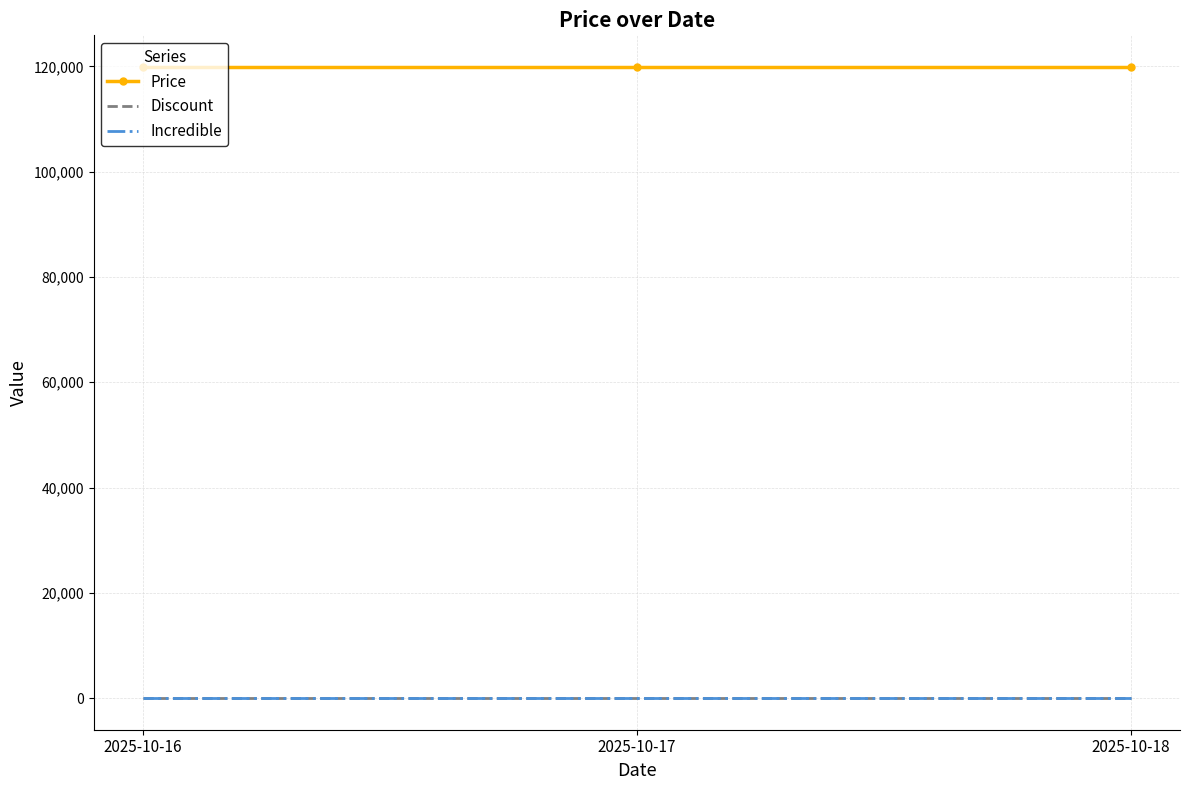

At how many categories does at least one series exceed 69219?

3